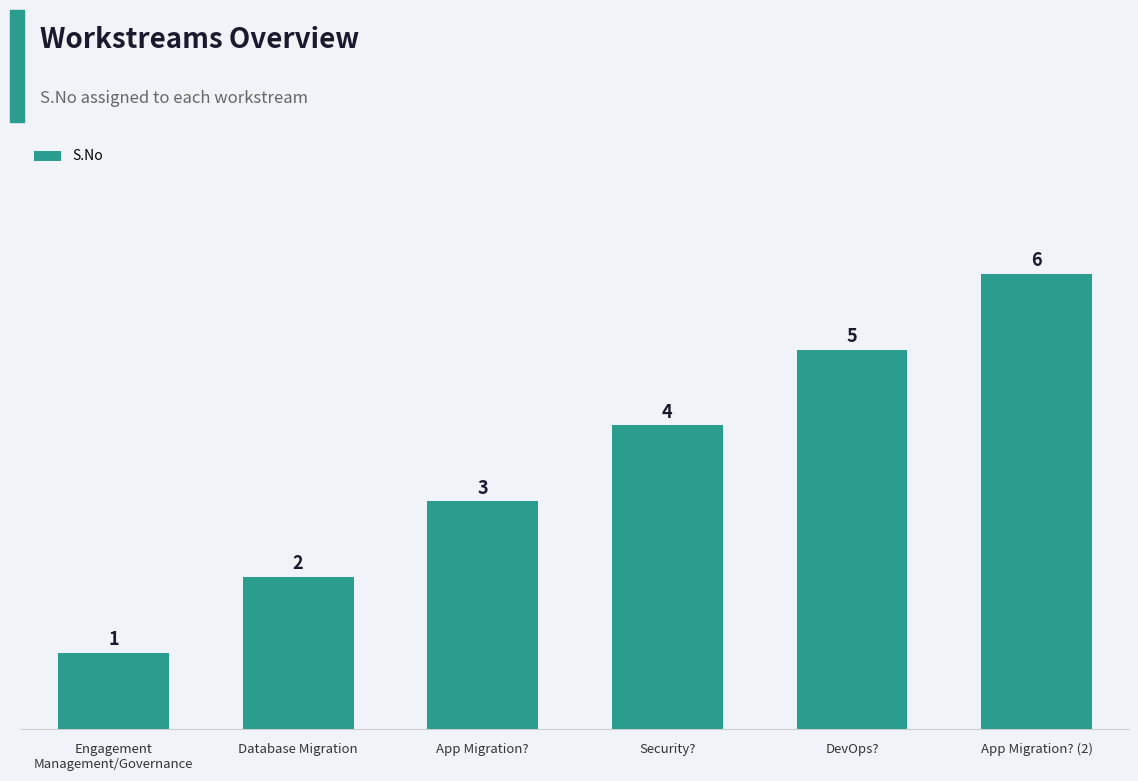

Rank the categories by value from highest to lowest.

App Migration? (2), DevOps?, Security?, App Migration?, Database Migration, Engagement
Management/Governance